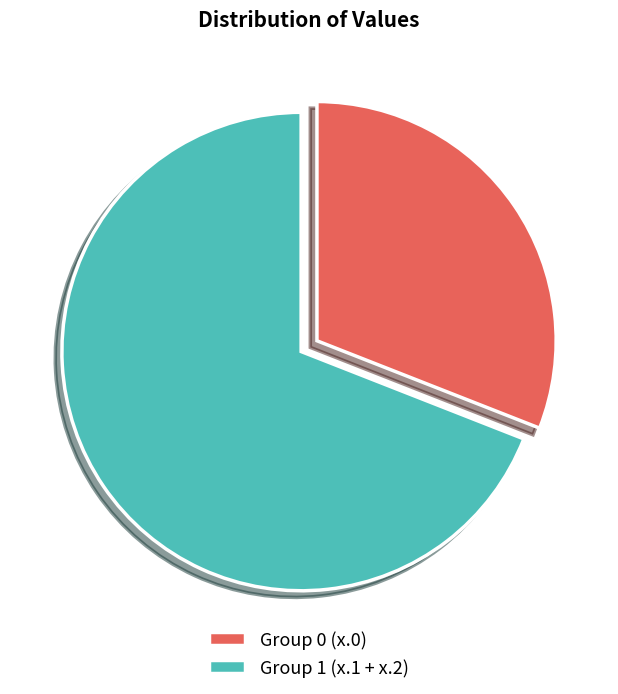

Is Group 1 (x.1 + x.2) the majority of the pie?

Yes